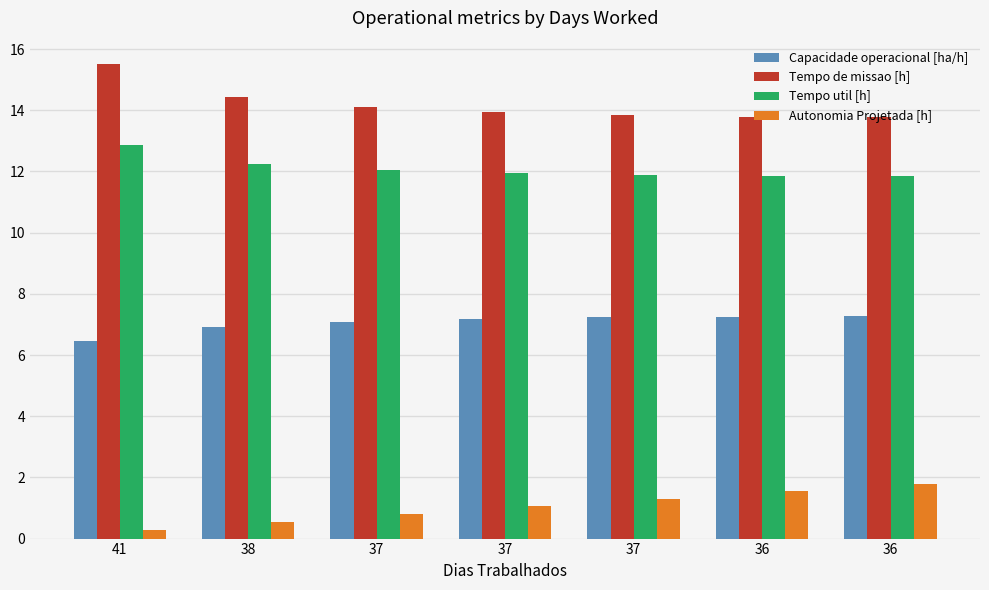

The Autonomia Projetada [h] series shows 1.6 at 36. True or false?

True